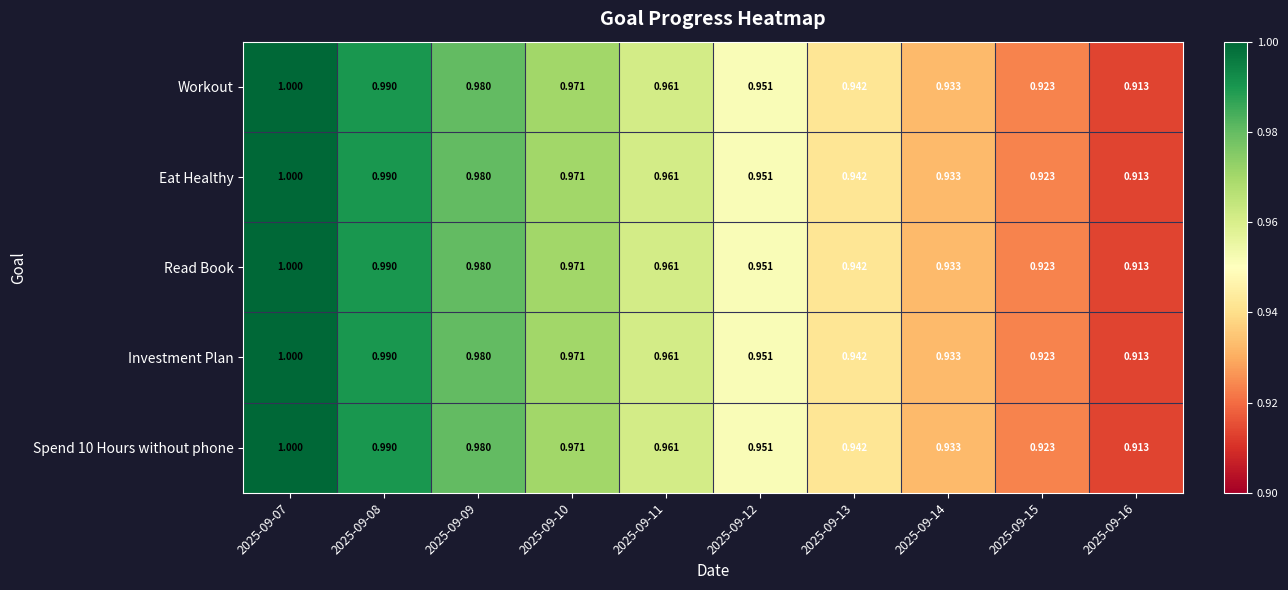

At which category is the sum across all series the highest?

2025-09-07